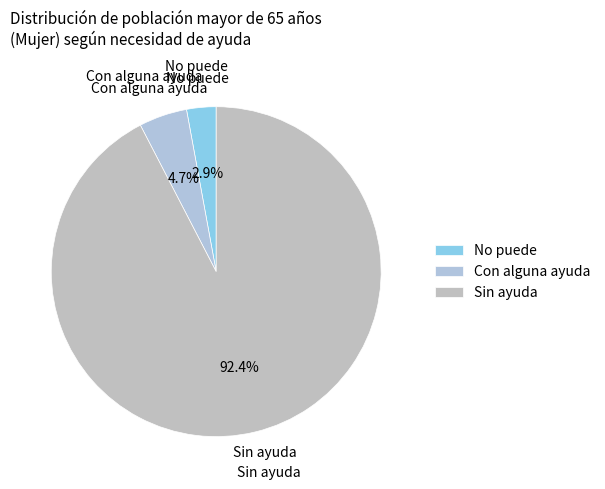

How much of the chart is everything except Sin ayuda?

7.6%